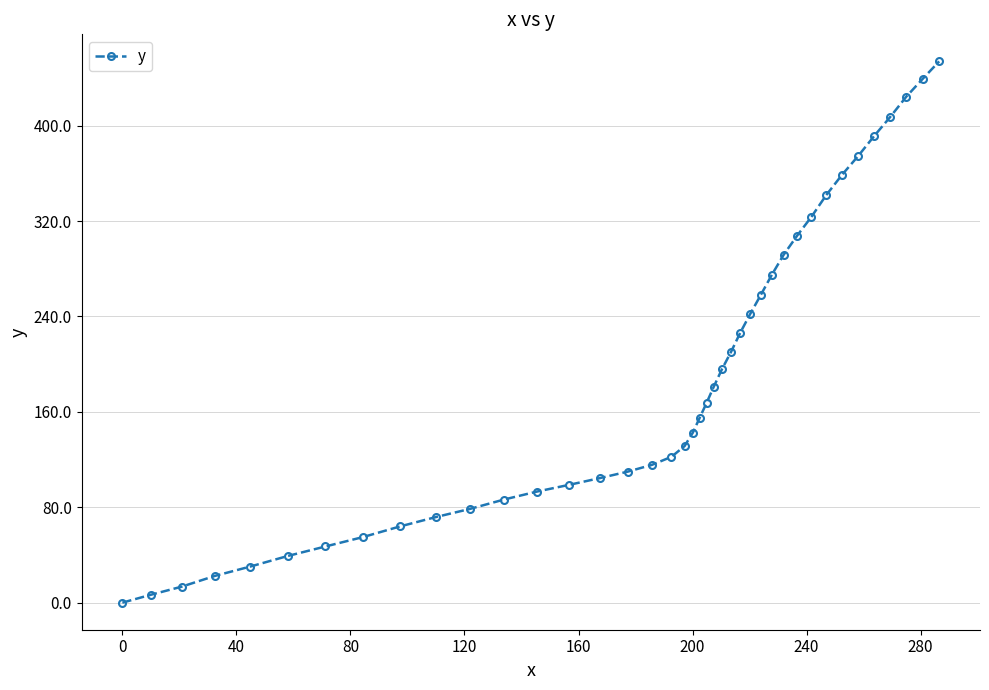

What is the difference between the maximum and minimum values?

453.9